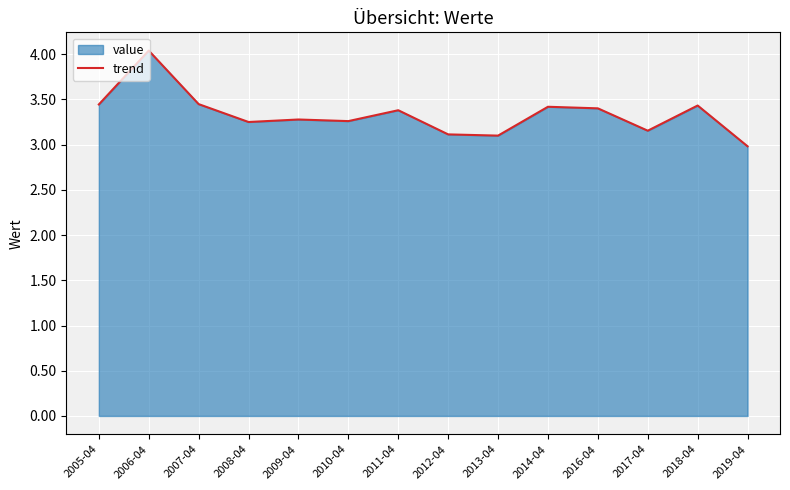

What position from the left is 2014-04?

10